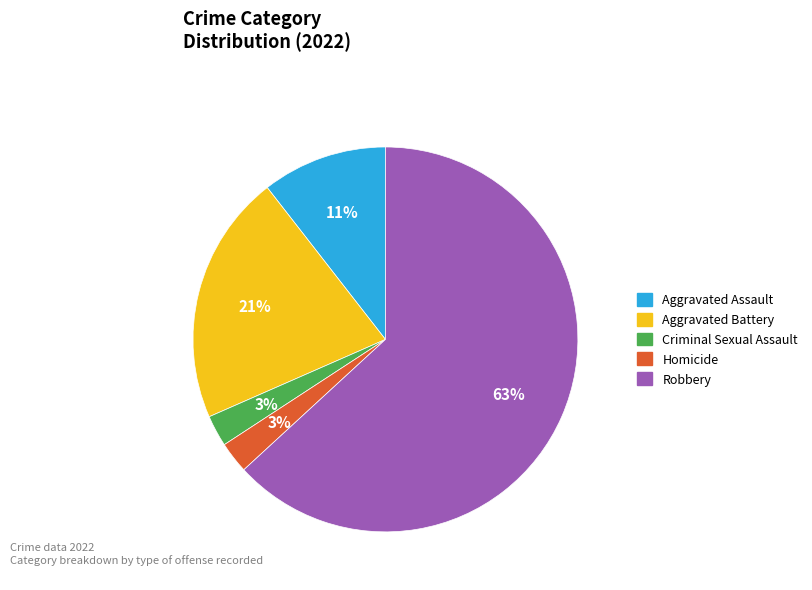

To the nearest percent, what is the average slice percentage?

20%